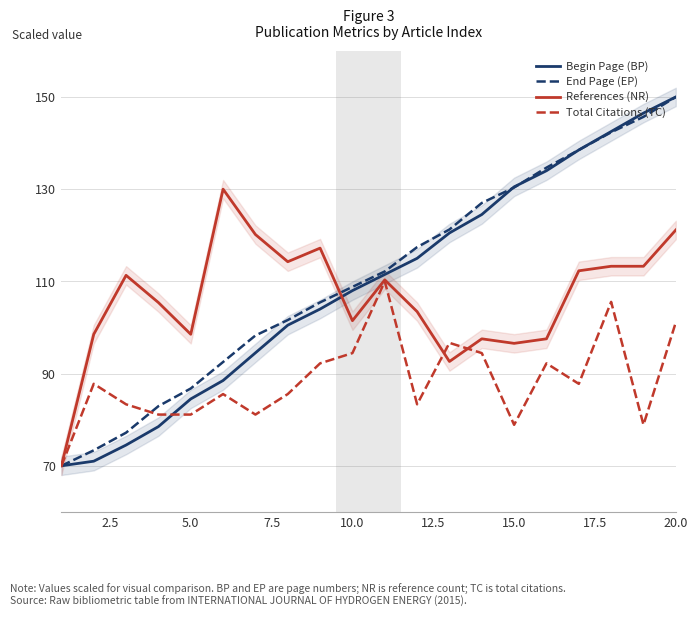

What is the highest value of the End Page (EP) series?

150.0